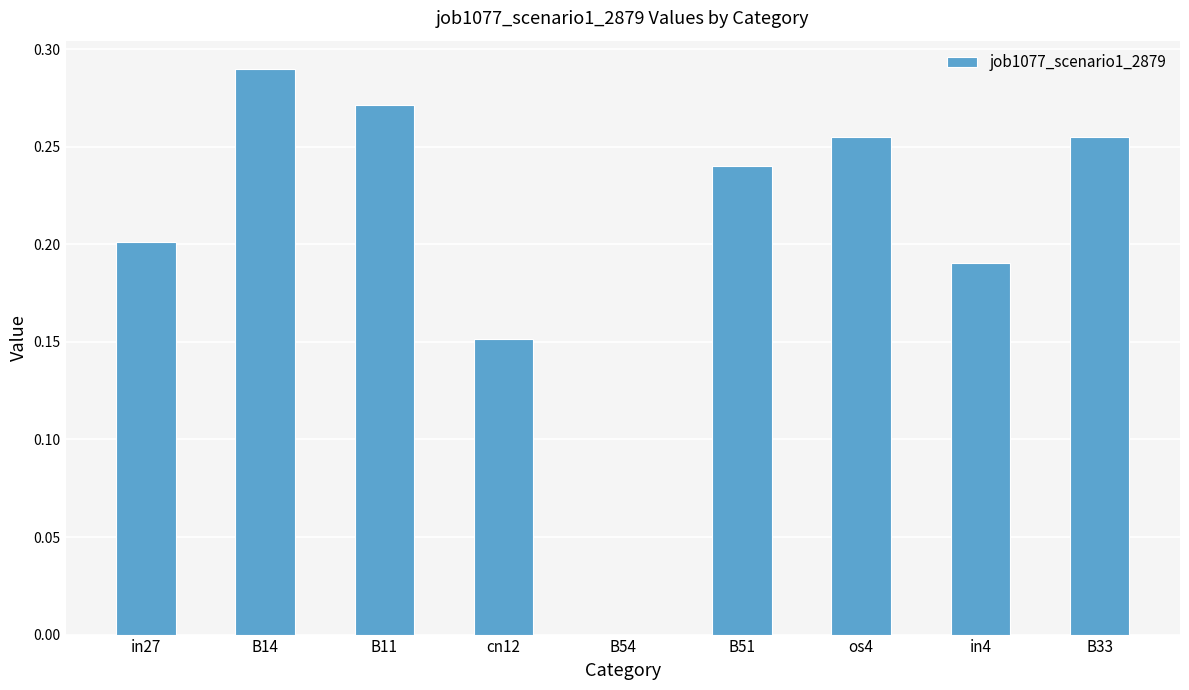

The value at B33 is 0.1. True or false?

False